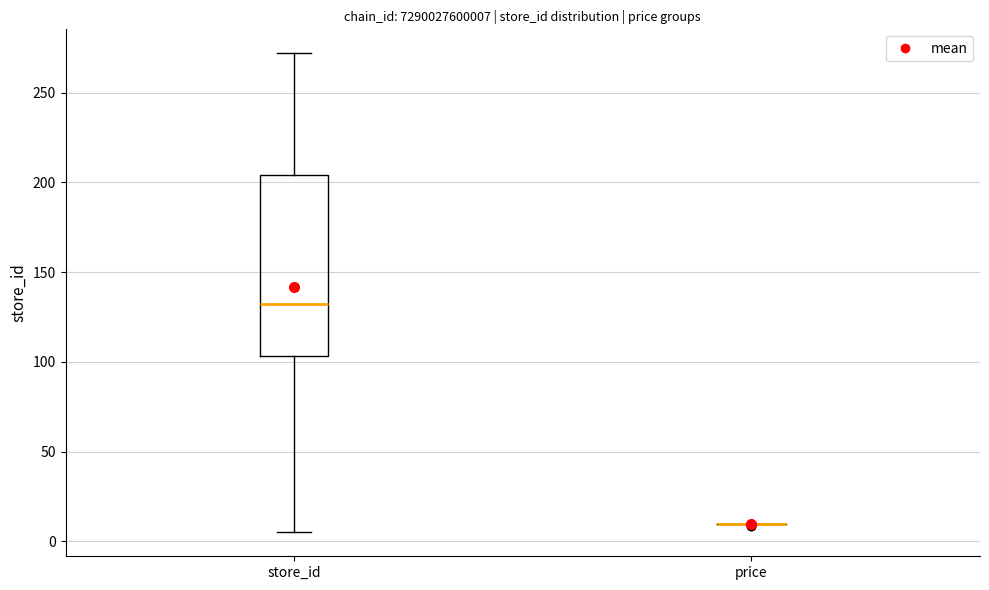

Reading left to right, read every box against the y-axis: the position of its median line, the range the box covers, and the ends of its whiskers. The values are not printed on the chart, so give them approximately, as read against the axis.

store_id: median 135, box 105 to 205, whiskers 5 to 270
price: box collapsed to a line at 10, whiskers 10 to 10